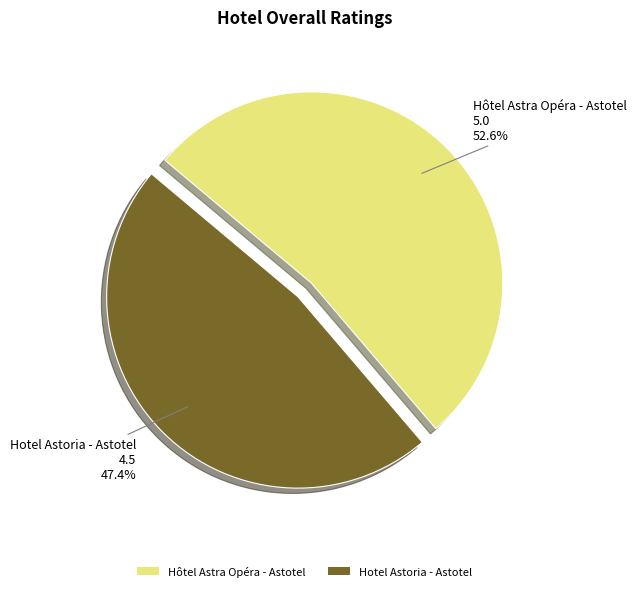

Is there any slice that represents more than half of the pie?

Yes